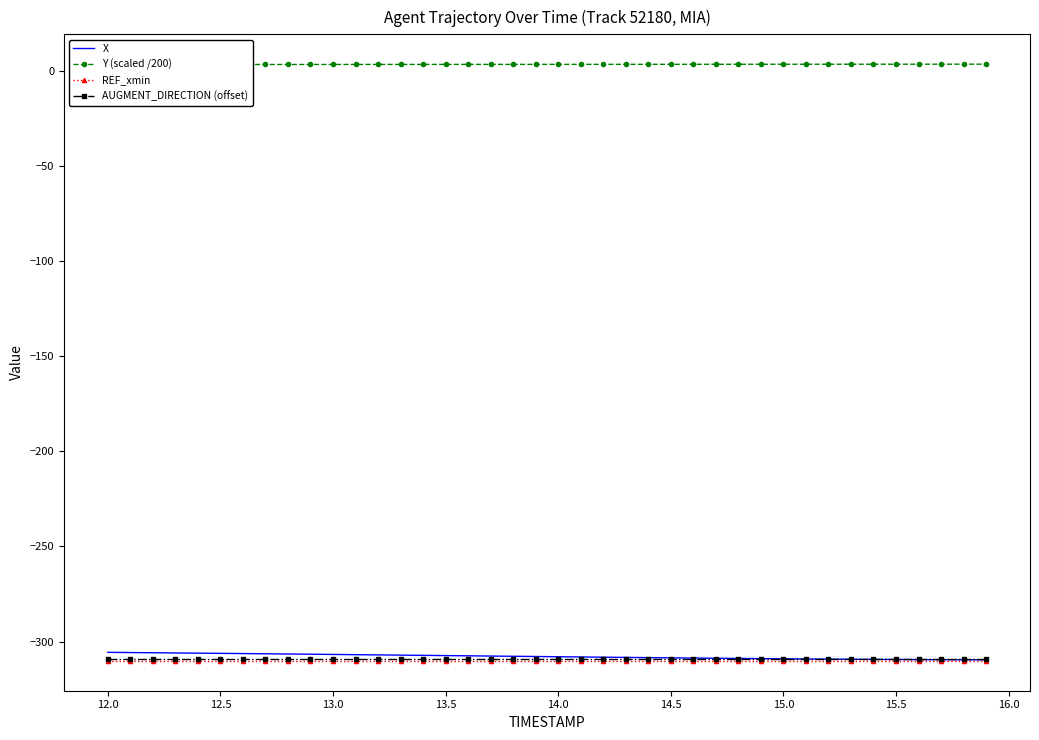

What is the lowest value of the X series?

-309.6